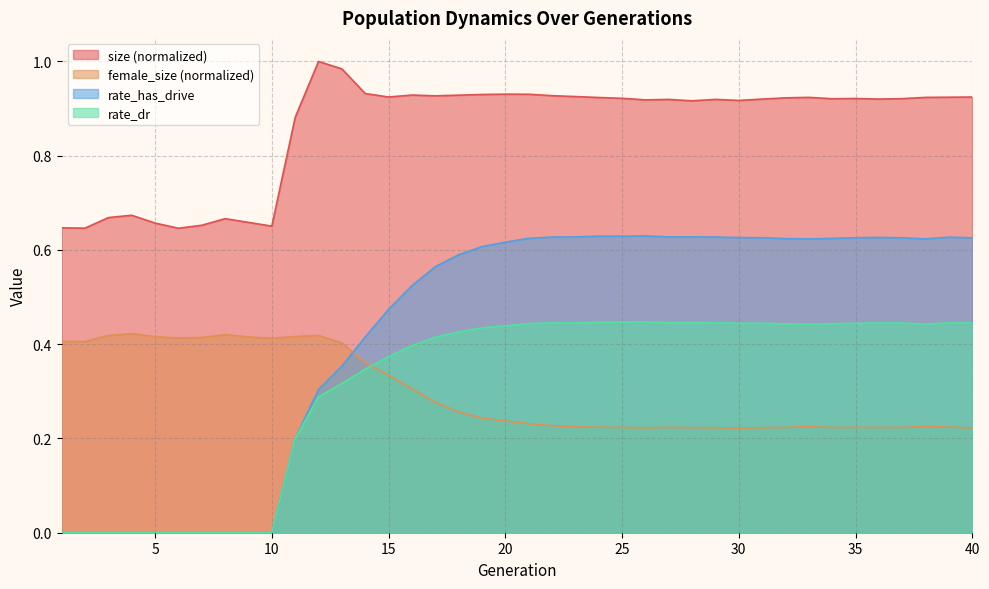

What are all the series names shown in the legend?

size (normalized), female_size (normalized), rate_has_drive, rate_dr